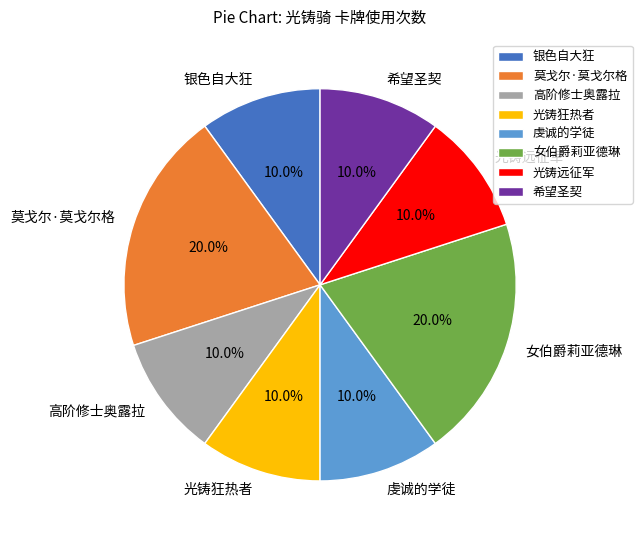

Does any single category account for the majority?

No